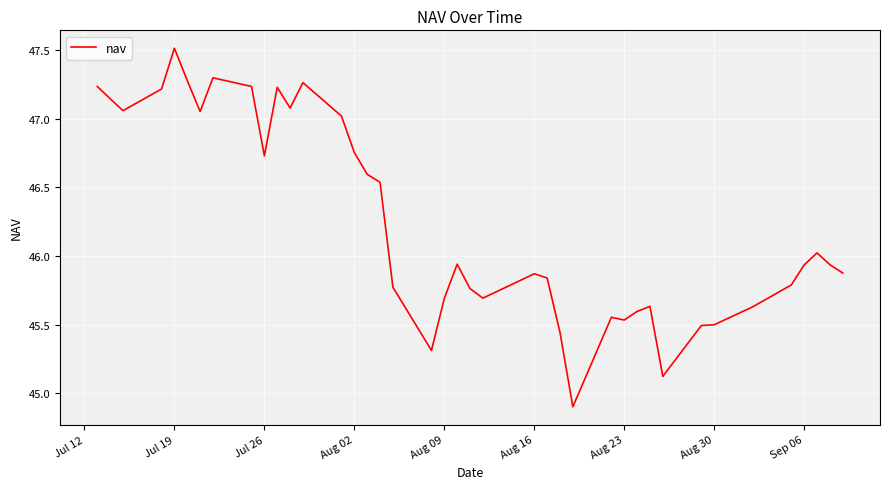

How many values exceed 45?

39